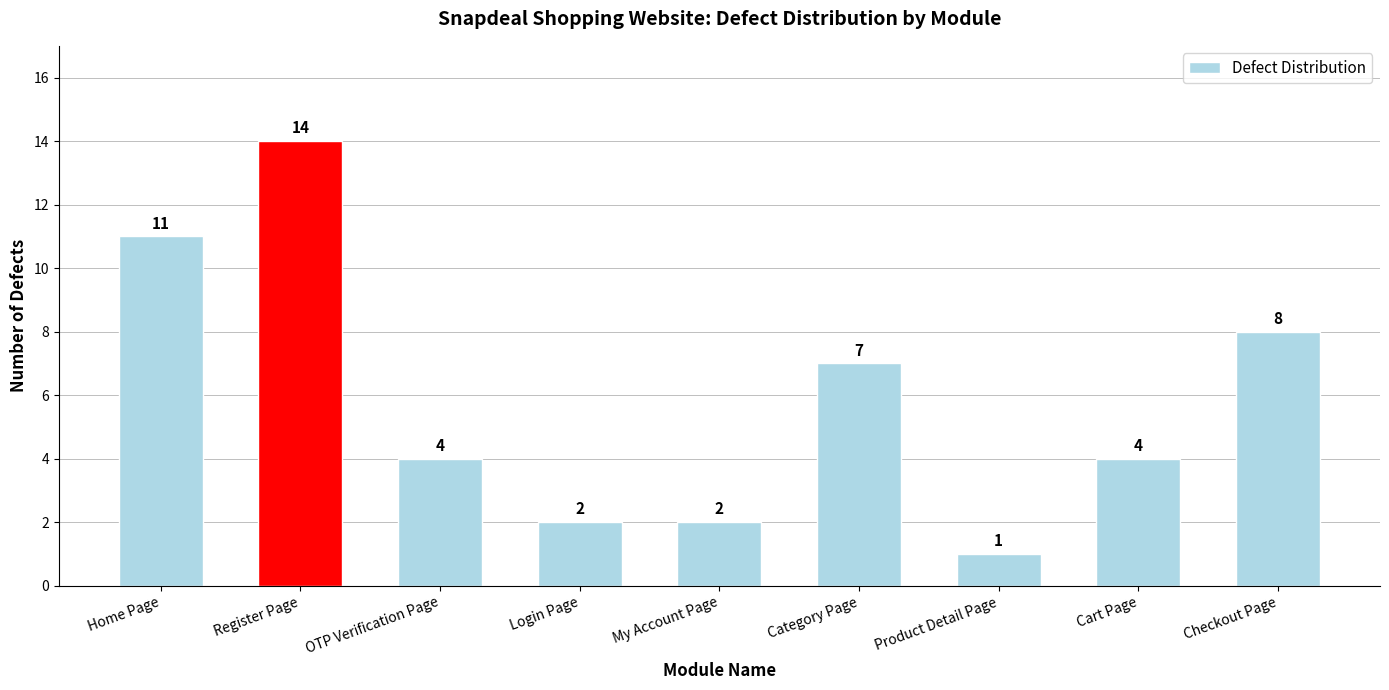

What is the maximum value shown in the chart?

14